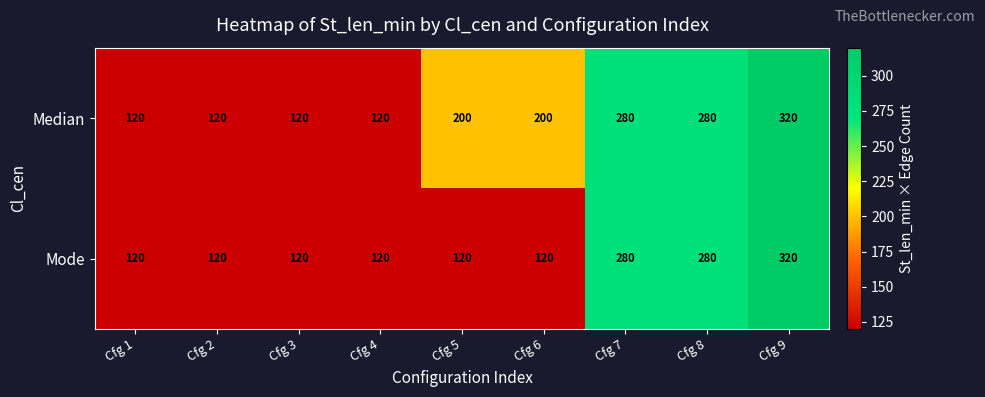

True or false: Mode has a value of 280 at Cfg 7.

True